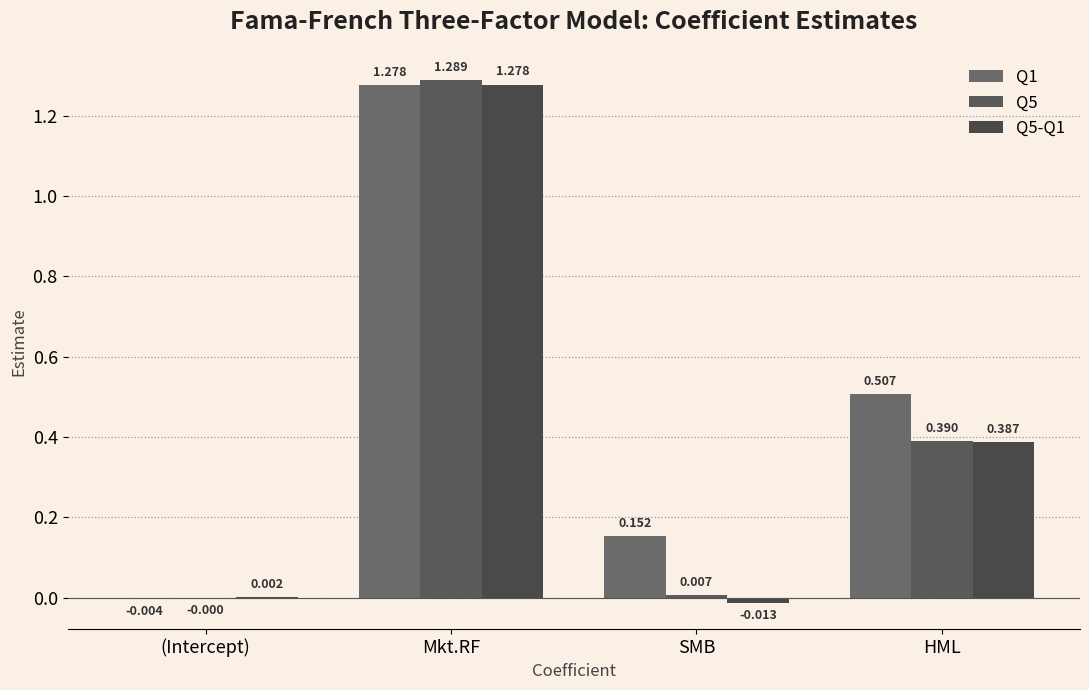

What is the average value of the Q1 series?

0.5